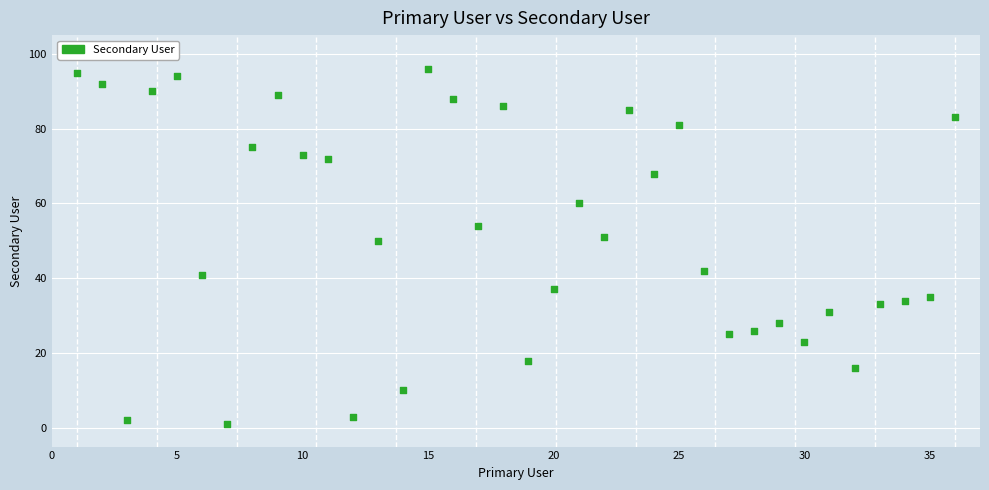

What is the range of Y values (max minus min)?

95